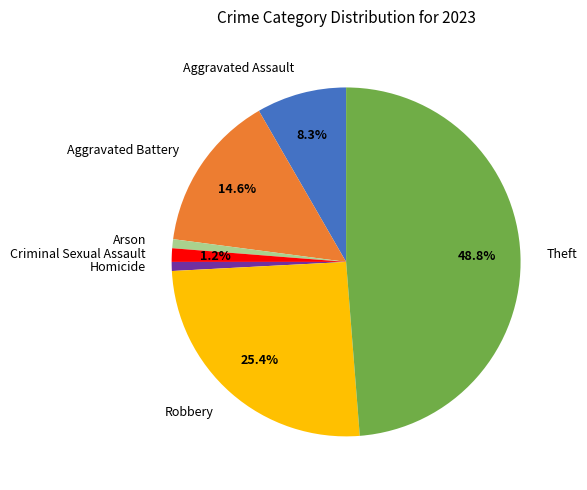

What is the largest slice in the pie chart?

Theft